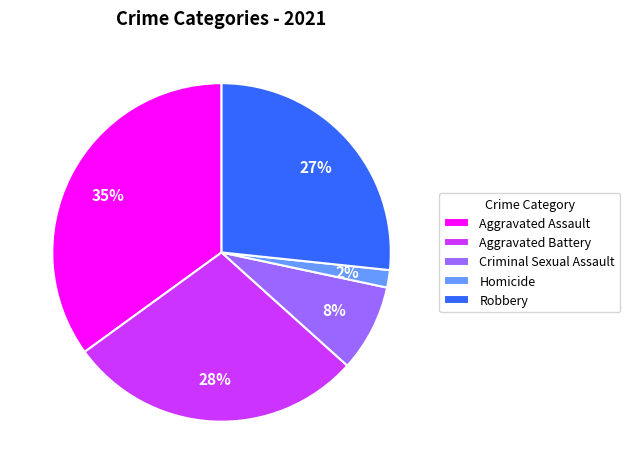

Is the sum of Robbery and Aggravated Assault greater than half?

Yes